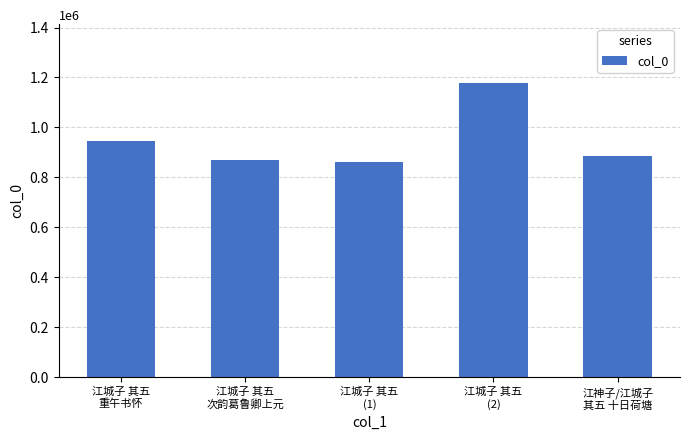

Count the number of data series in this chart.

1